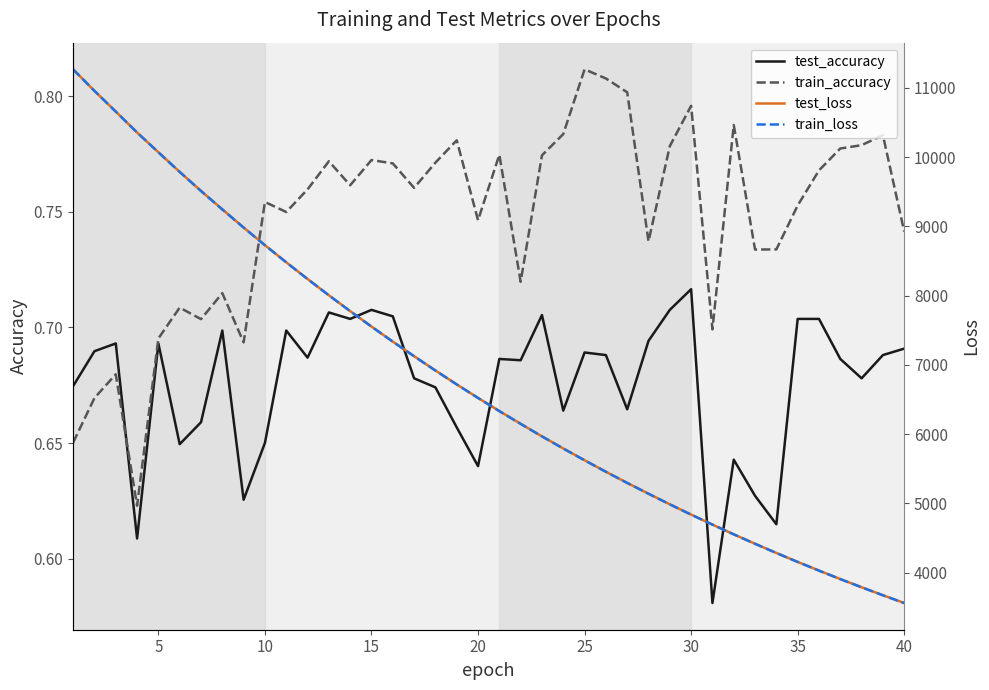

The value of train_accuracy at 40 is 0.4. True or false?

False